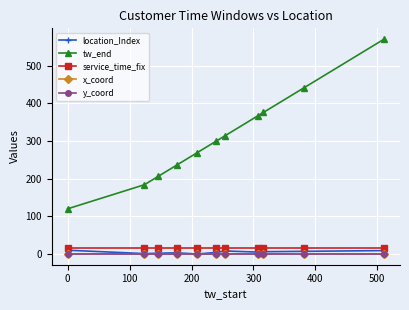

Is this an area chart (filled region under the line)?

No